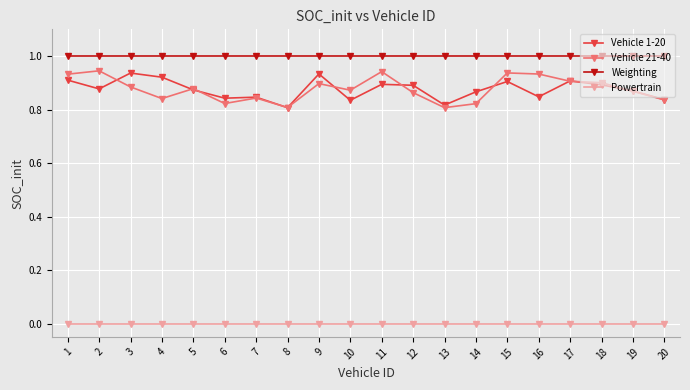

Between 12 and 13, which series saw the biggest shift?

Vehicle 1-20